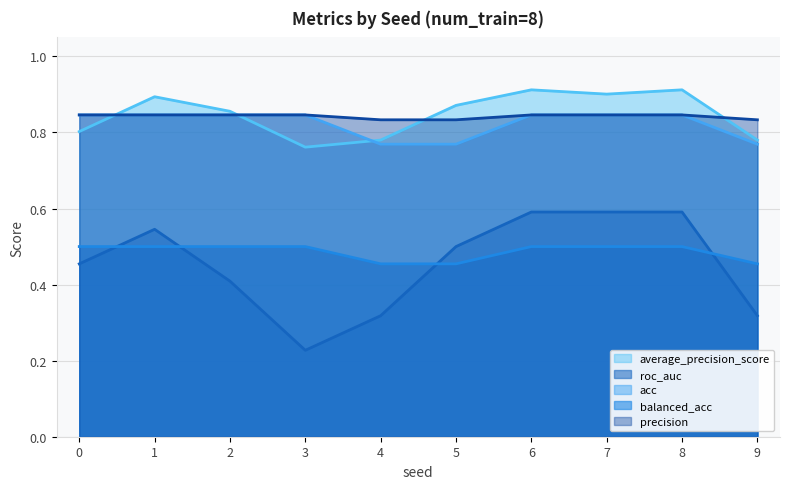

What is the total value across all series at 7?

3.7